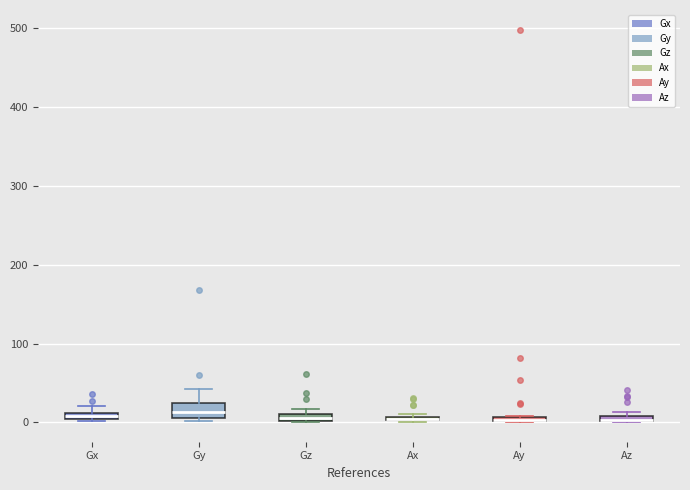

Where is the upper edge of the box for Az on the y-axis? The values are not printed on the chart, so give them approximately, as read against the axis.

10